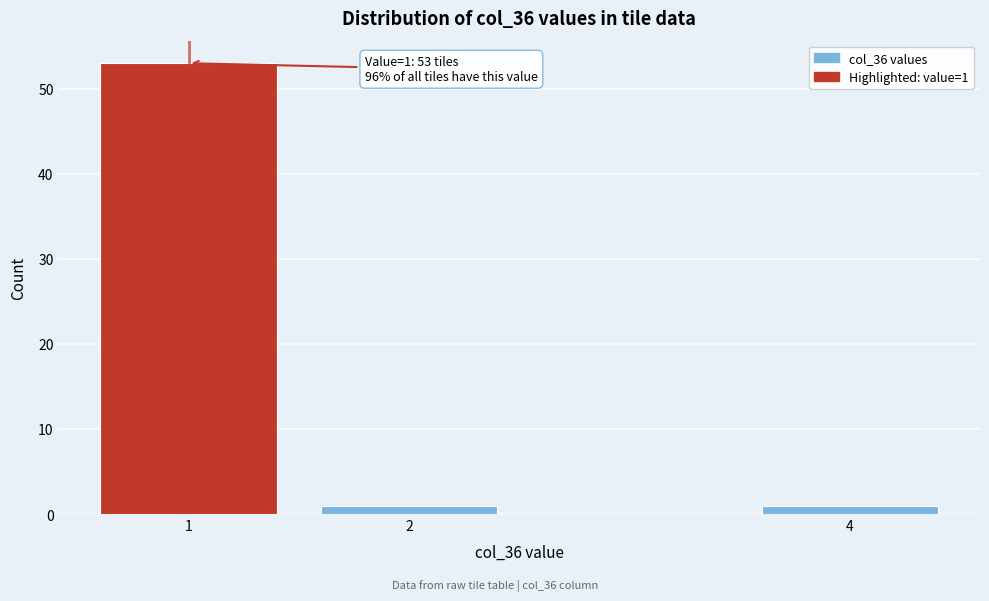

Reading left to right, what are all the values shown in this chart?

53	1	1